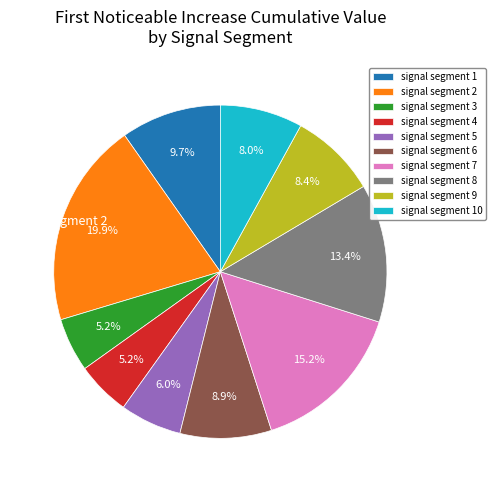

To the nearest percent, what is the difference between the largest and smallest slice percentages?

15%